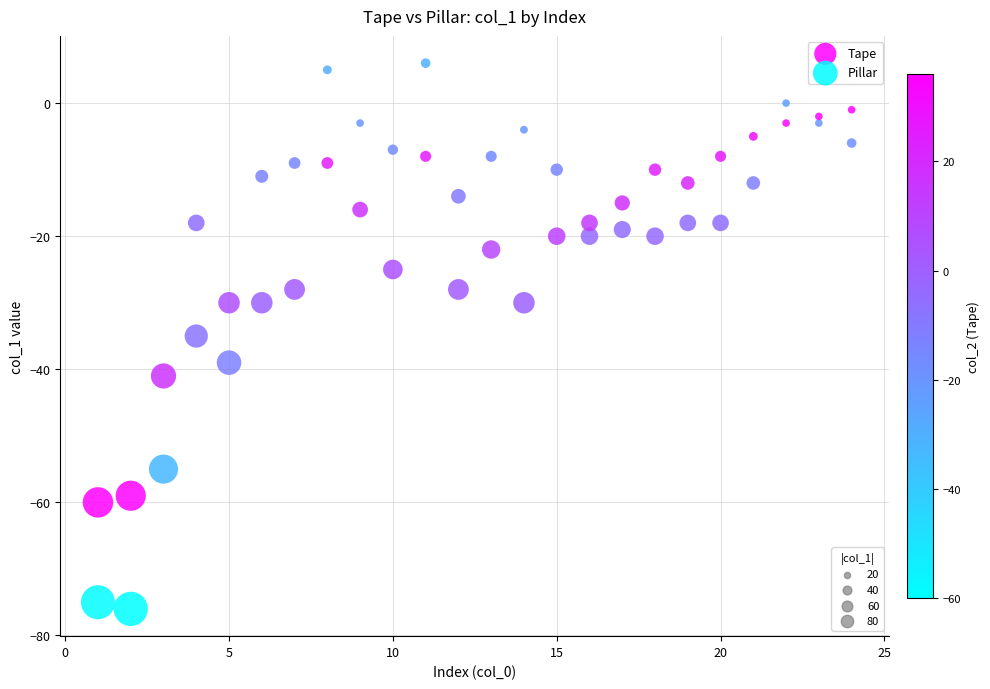

Across all data points, what is the range of Y values (max minus min)?

82